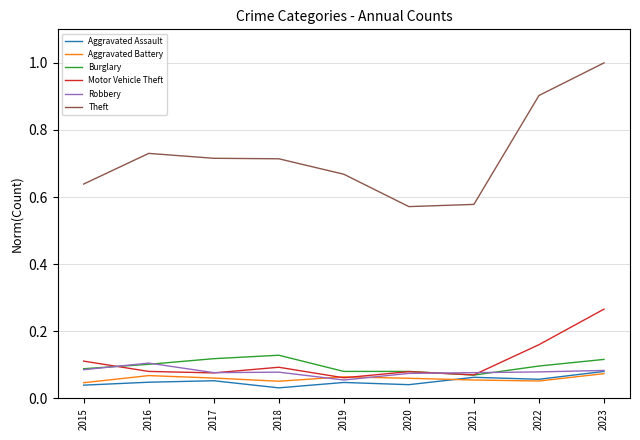

True or false: Theft and Motor Vehicle Theft cross at least once.

False